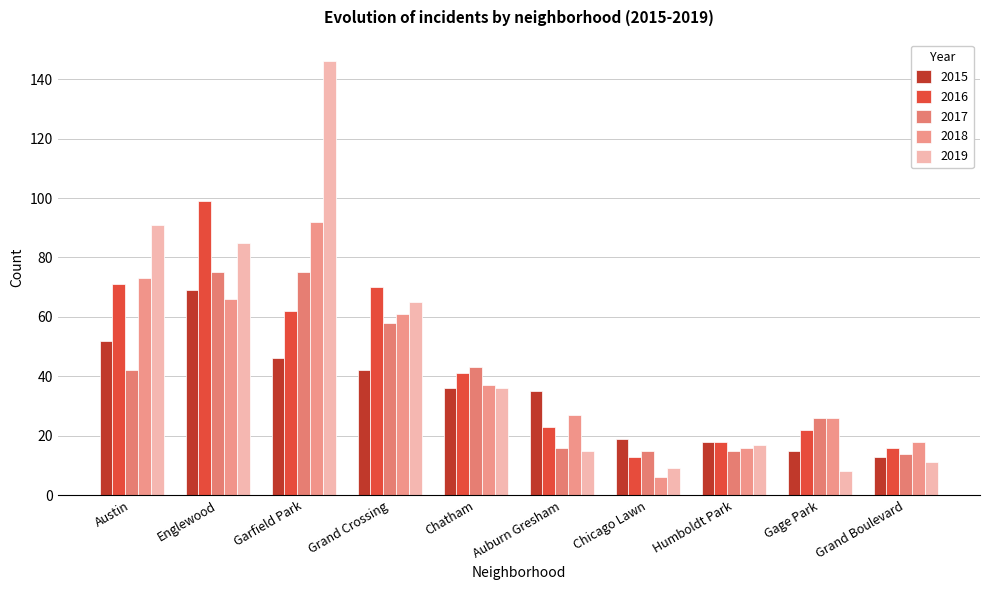

At how many categories does at least one series exceed 27?

6